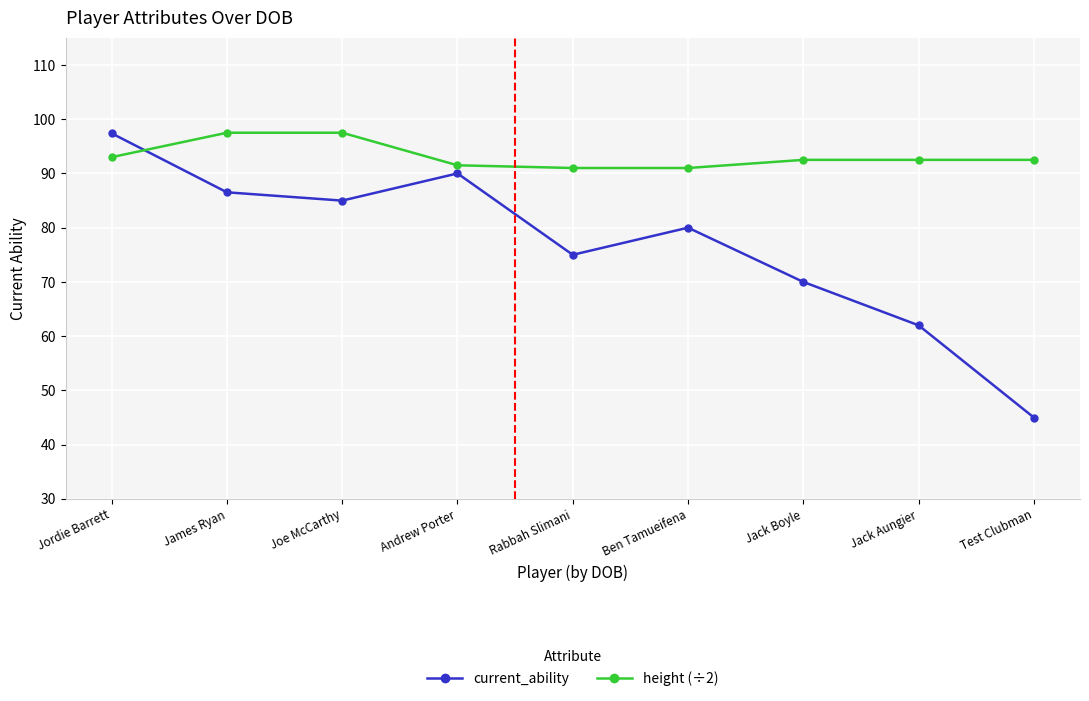

Which series changed the most between Joe McCarthy and Rabbah Slimani?

current_ability